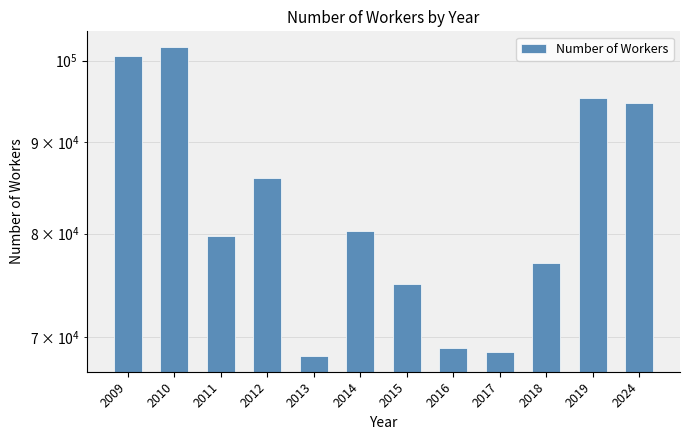

Where is the data nearest to the value 85050?

2012